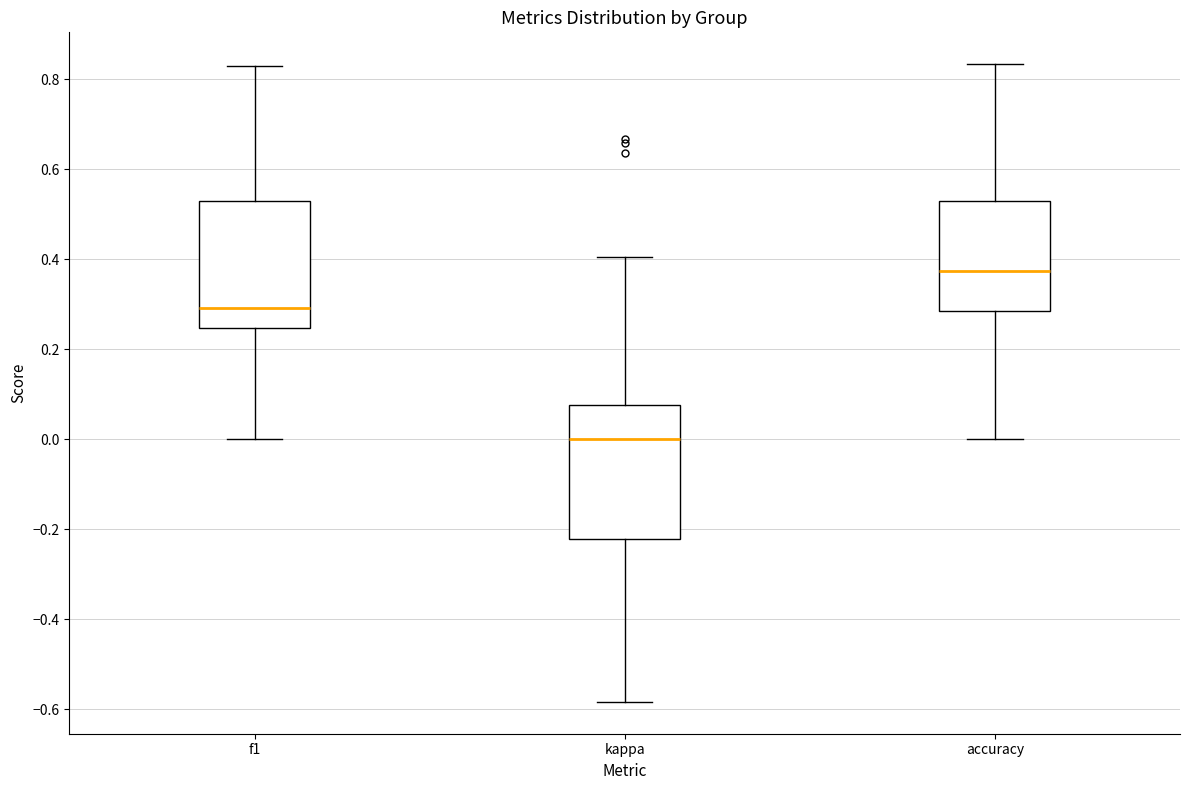

Which box has the highest median line?

accuracy